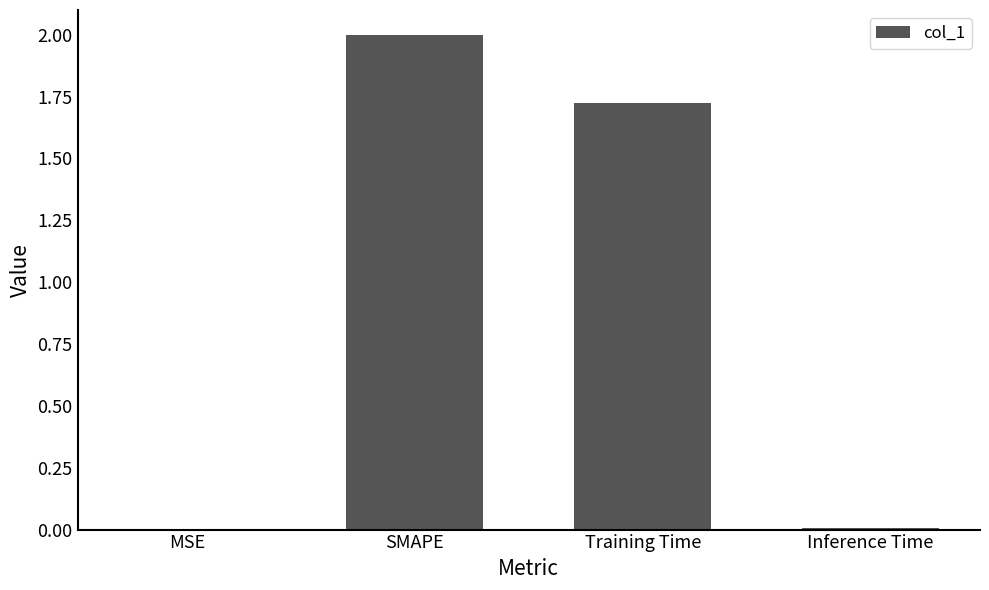

The value at Inference Time is 0.0. True or false?

True